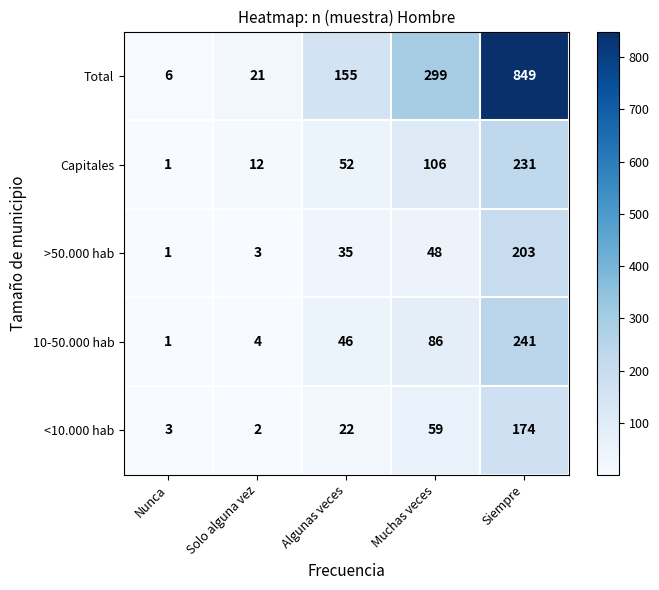

What is the average value of the Total series?

266